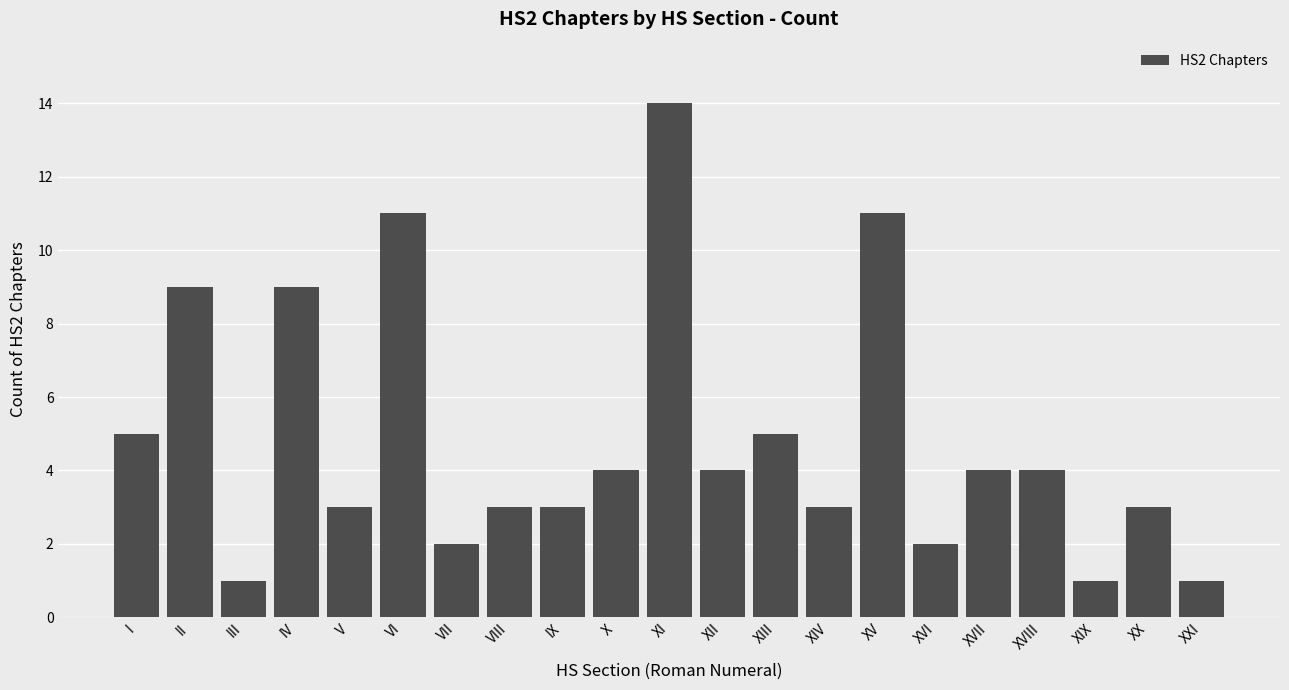

Reading left to right, what are all the values shown in this chart?

I=5	II=9	III=1	IV=9	V=3	VI=11	VII=2	VIII=3	IX=3	X=4	XI=14	XII=4	XIII=5	XIV=3	XV=11	XVI=2	XVII=4	XVIII=4	XIX=1	XX=3	XXI=1